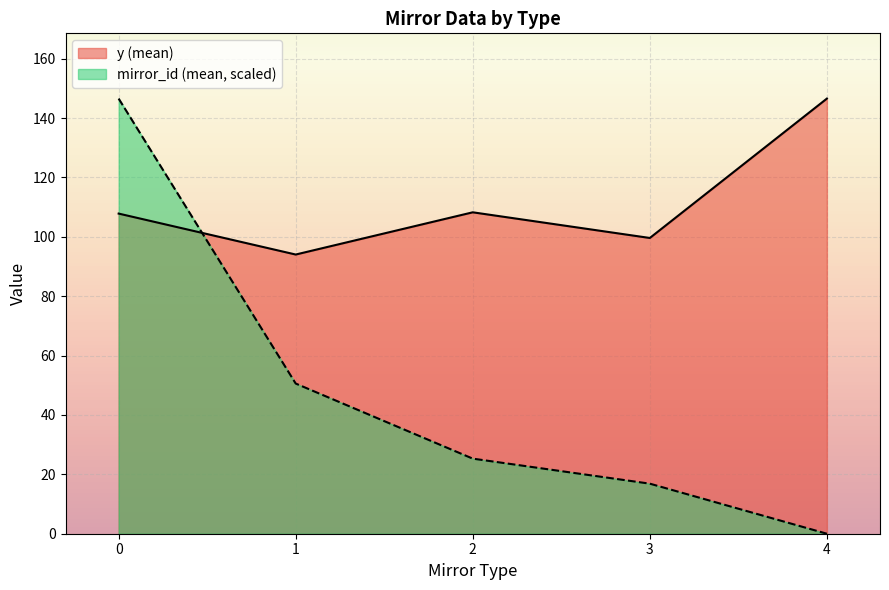

What is the approximate value of y (mean) at 2?

108.3